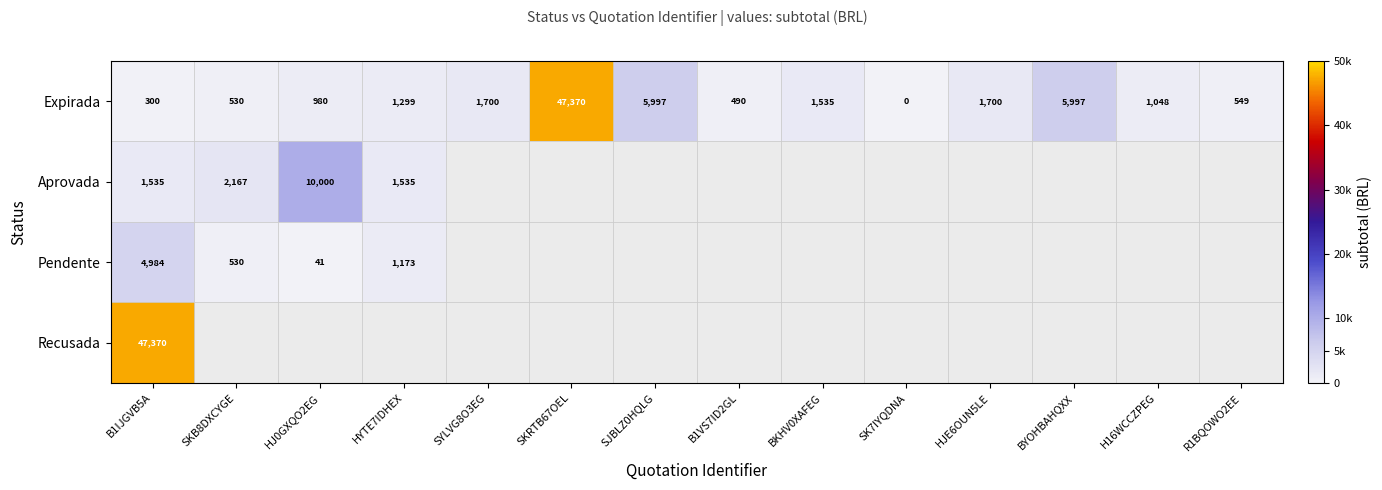

The value of Expirada at R1BQOWO2EE is 737. True or false?

False